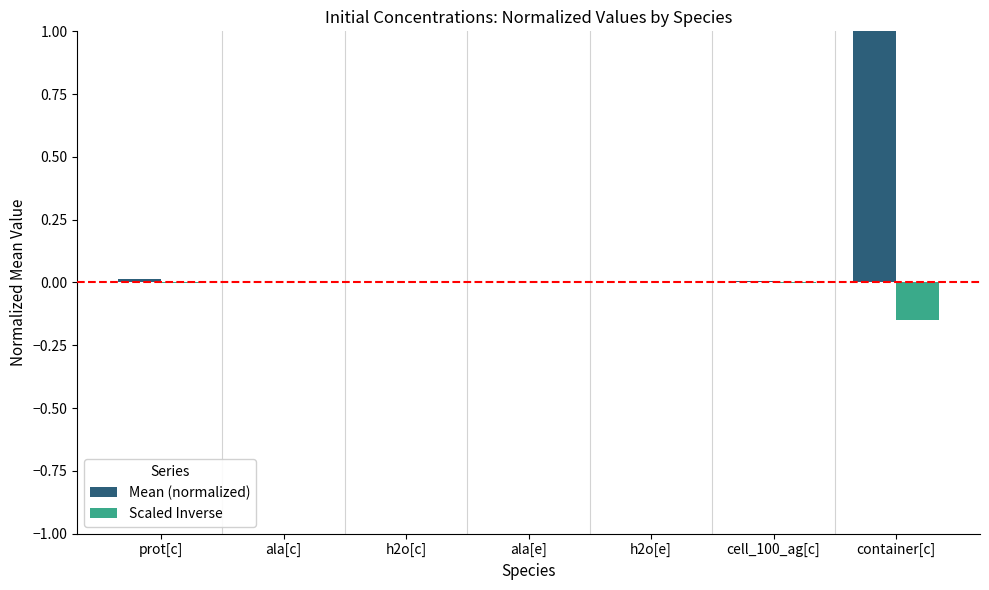

The value of Scaled Inverse at h2o[c] is -0.0. True or false?

True